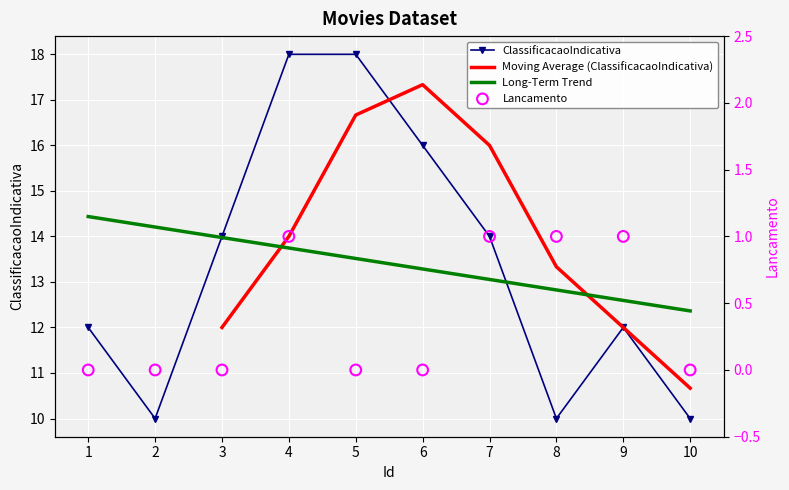

Which series contains the lowest Y value?

Lancamento